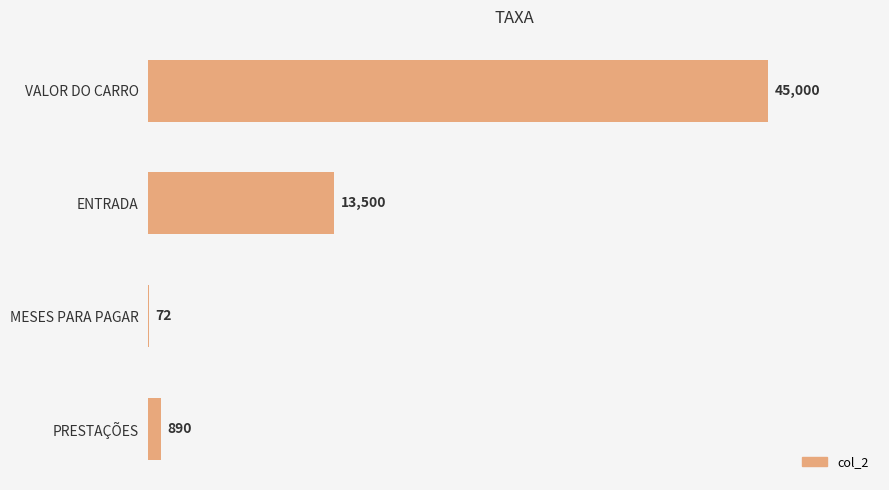

The chart shows a value of 24557 at VALOR DO CARRO. True or false?

False